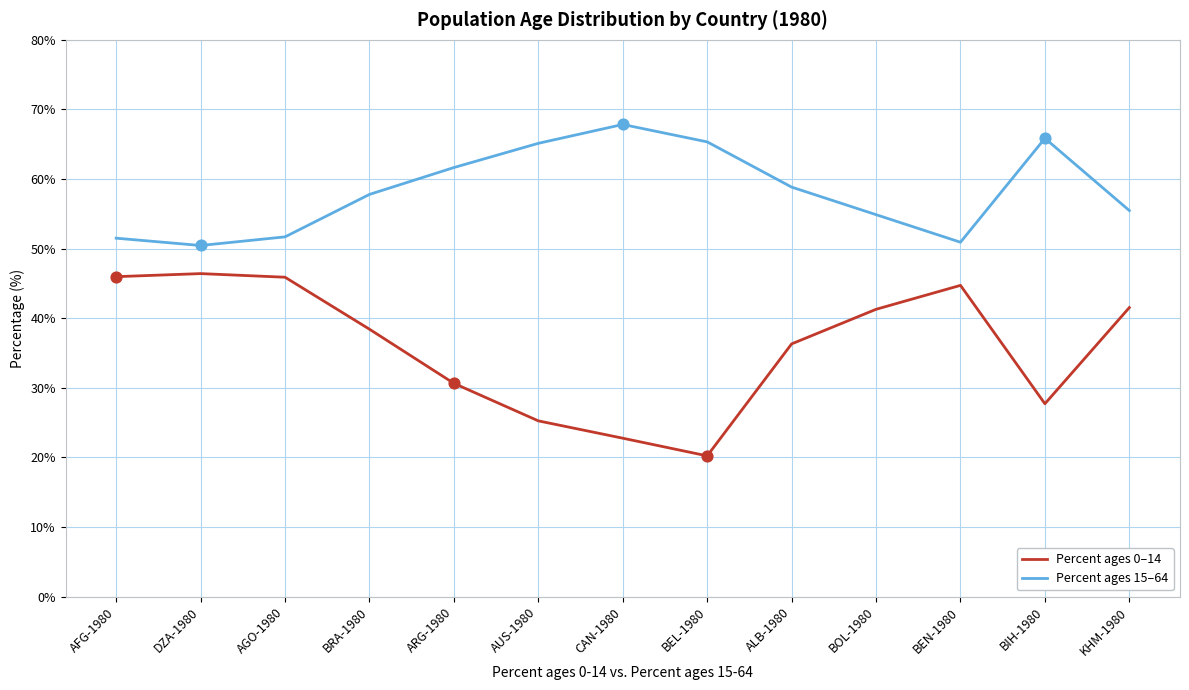

What is the difference between the highest and lowest values at BRA-1980?

19.4